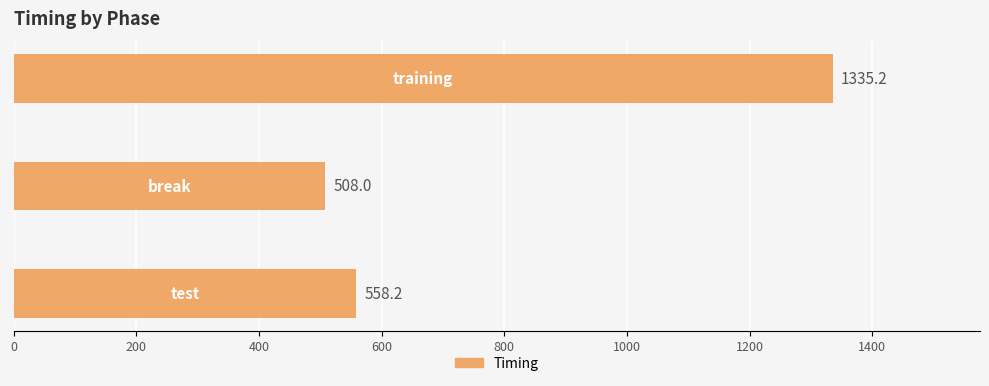

What is the maximum value shown in the chart?

1335.2